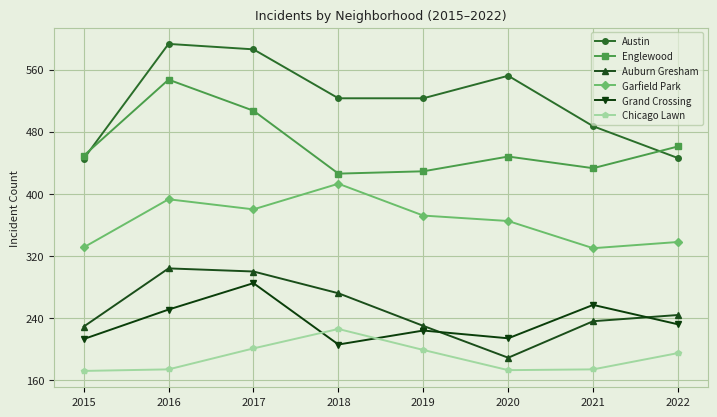

How many interior local valleys does the Englewood series have?

2